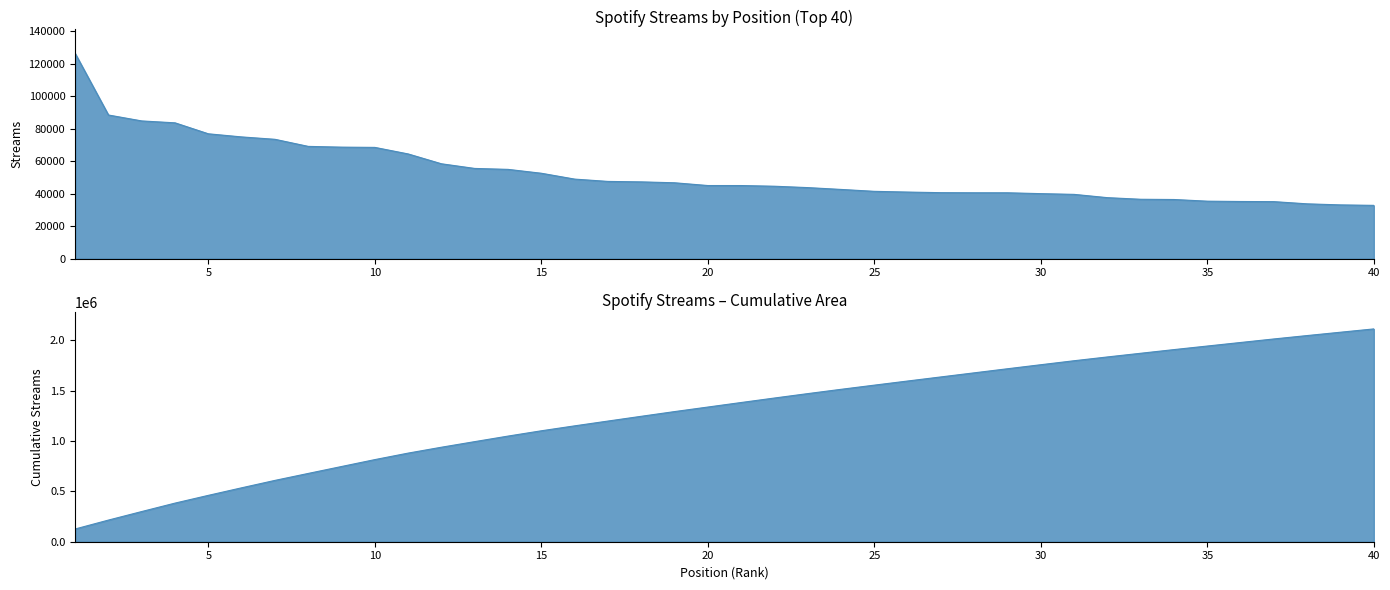

True or false: the data has more than 0 interior local peaks.

False